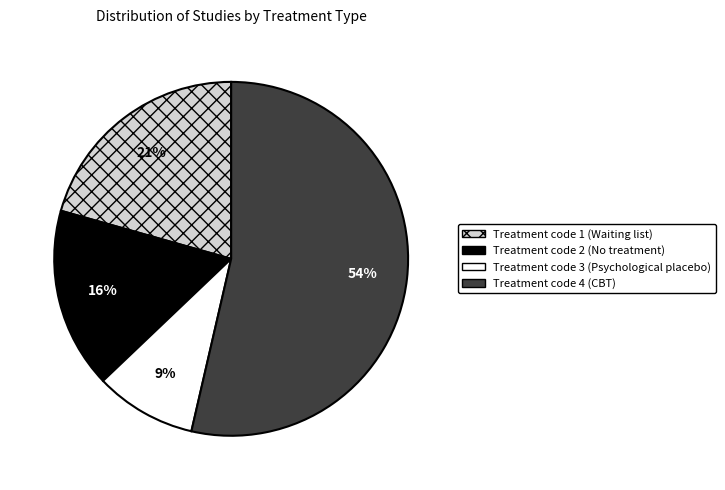

What is the largest slice in the pie chart?

Treatment code 4 (CBT)